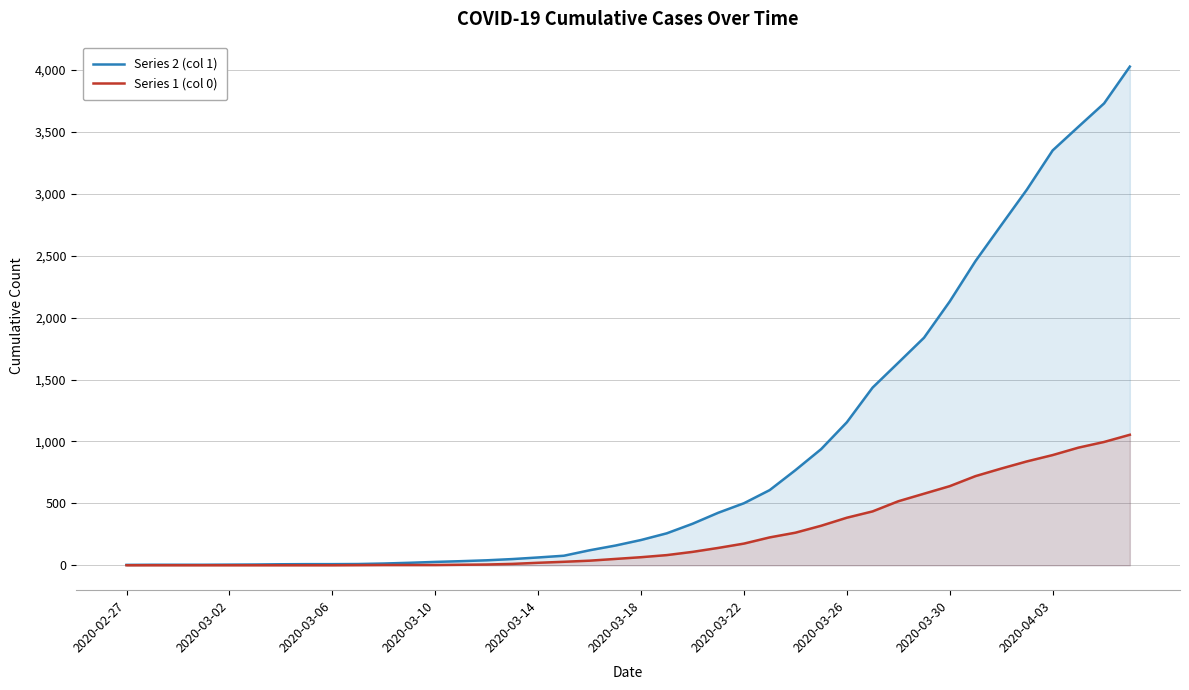

What is the maximum value shown in the chart?

4028